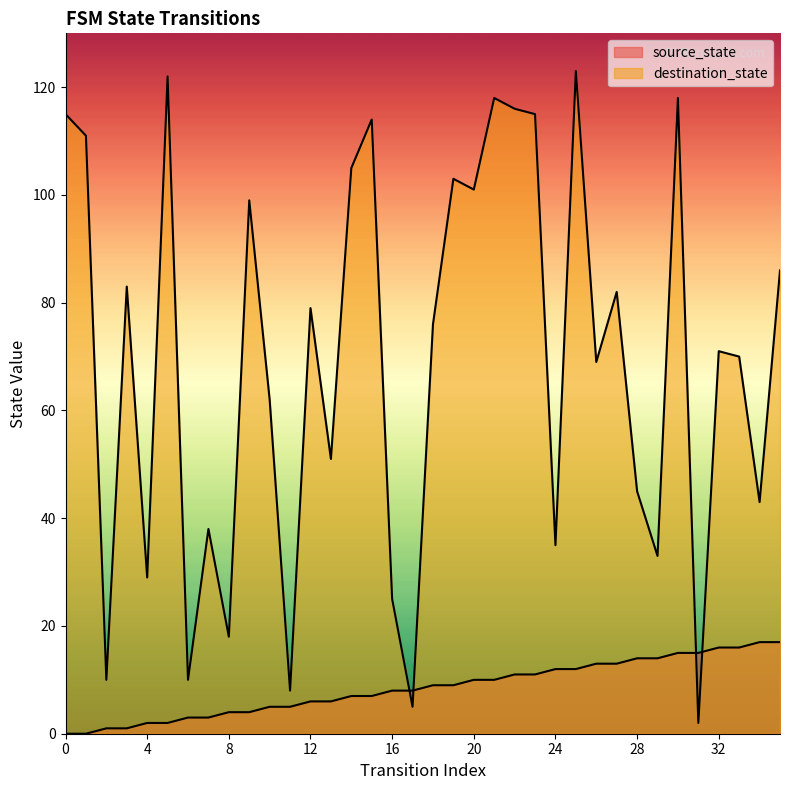

How many data points in source_state are above 9?

16